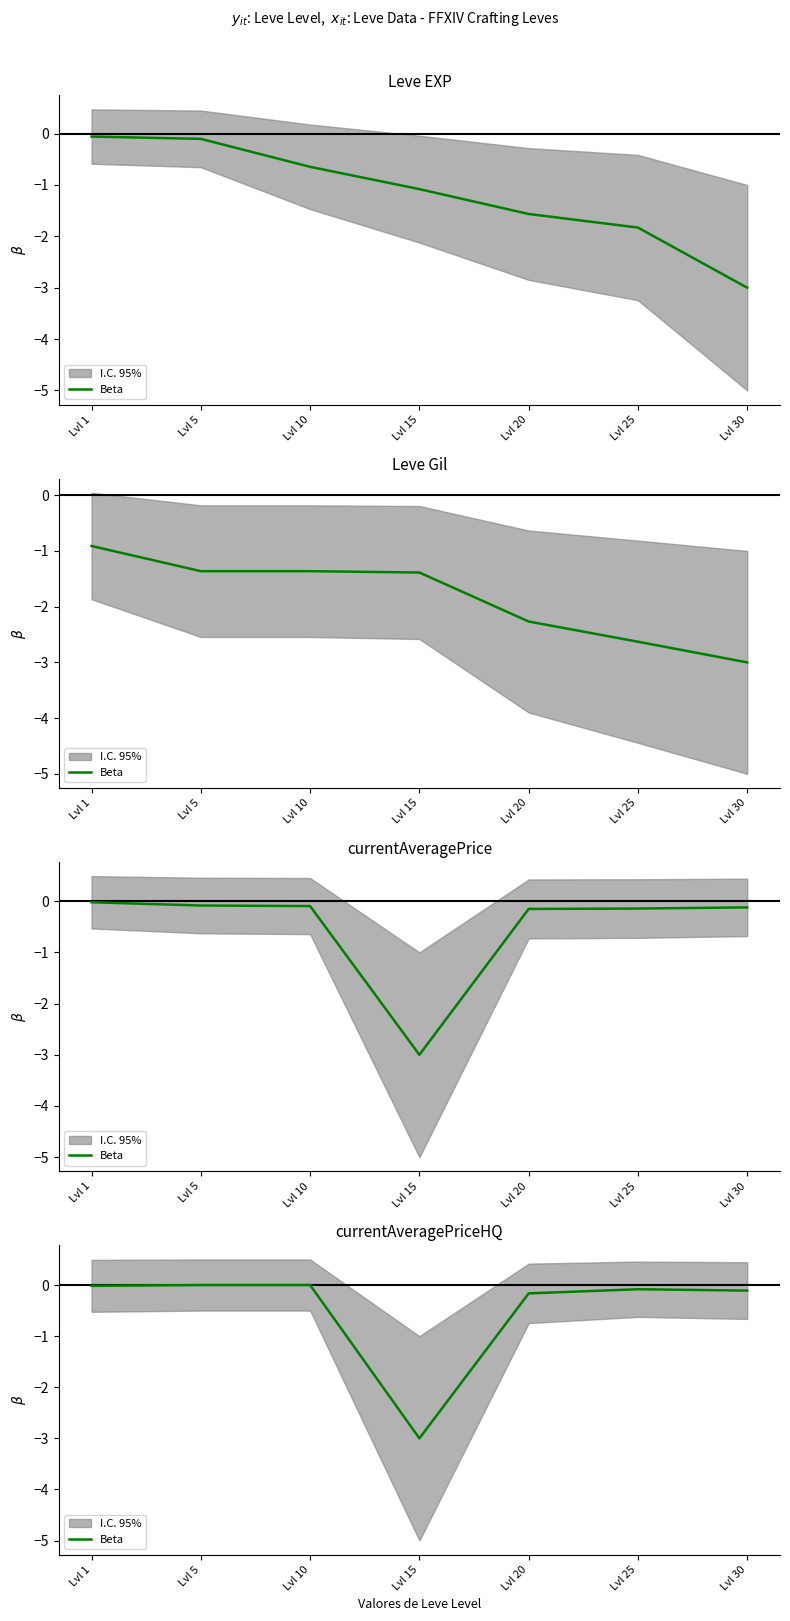

Reading left to right, what are all the values shown in this chart?

-0.0	-0.0	-0.0	-3.0	-0.2	-0.1	-0.1